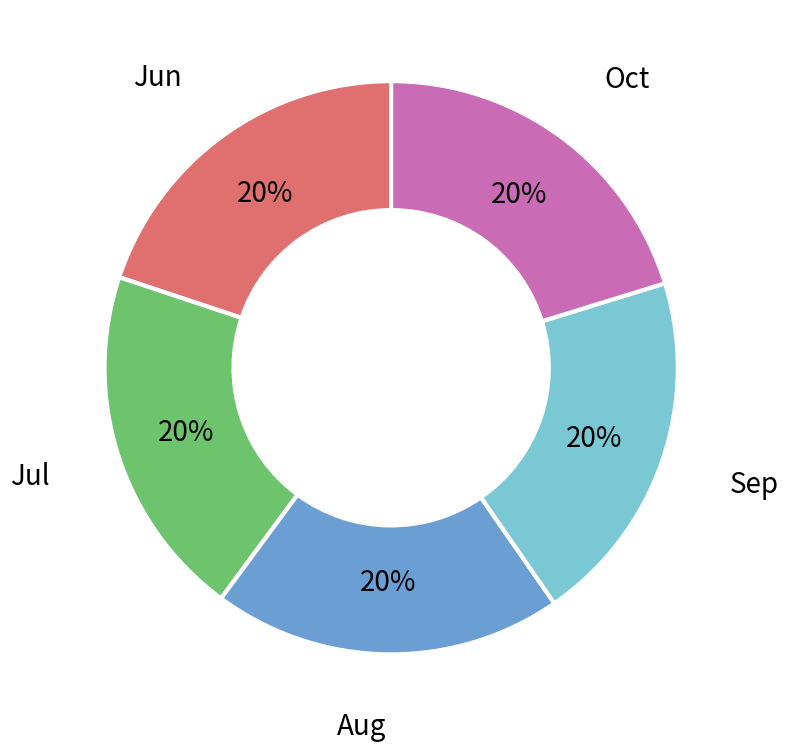

Is it true that Aug is 20% of the pie?

True